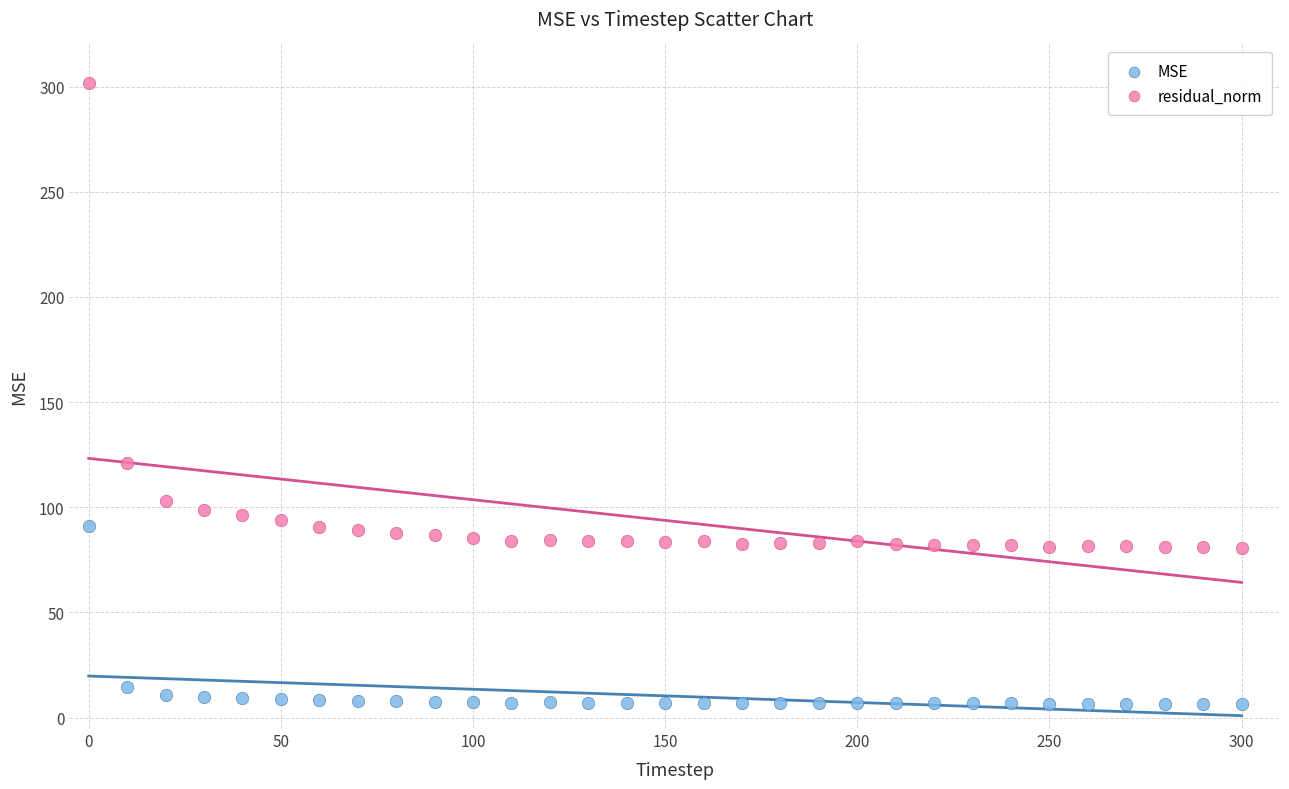

Which series has the widest spread of Y values?

residual_norm